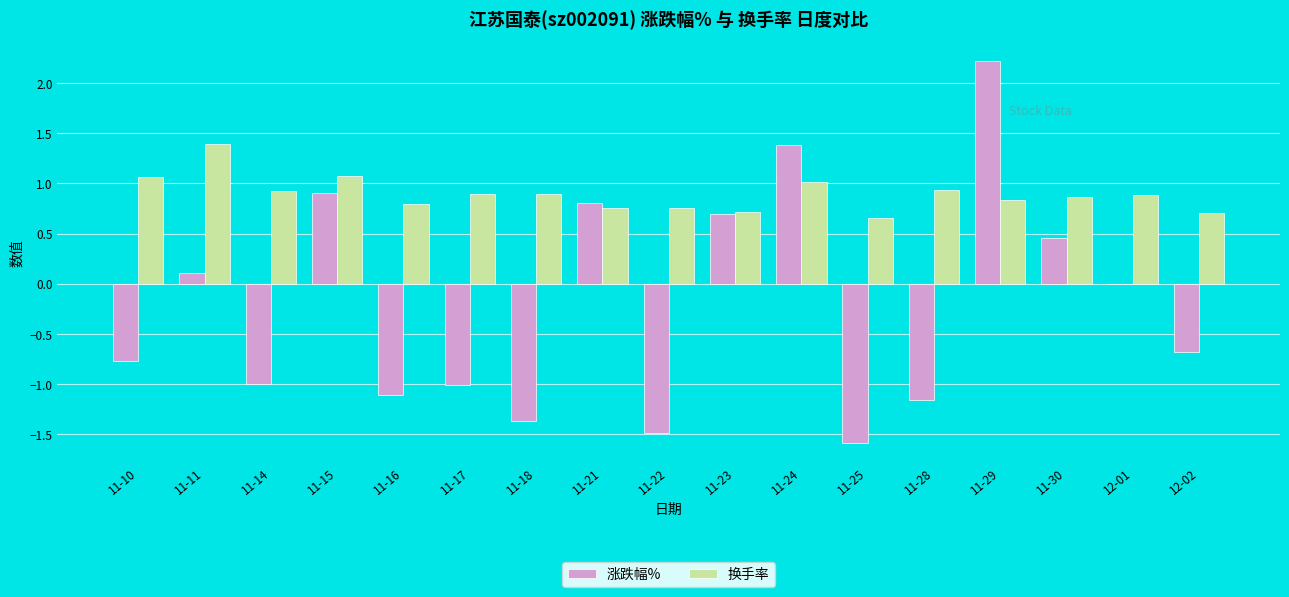

What is the sum of the 涨跌幅% values at 11-28 and 11-17?

-2.2